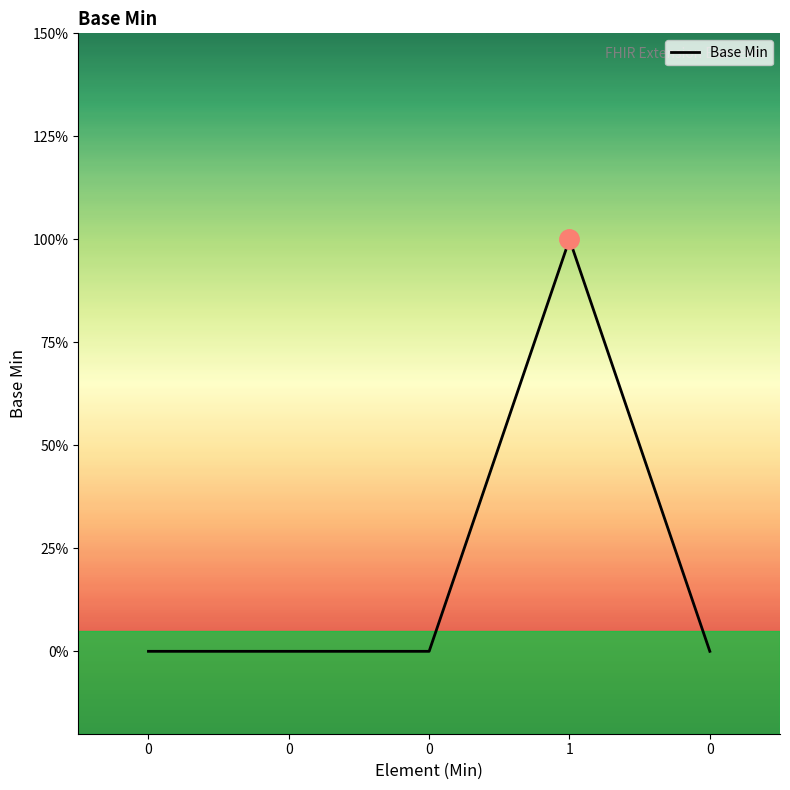

What is the difference between the values at 0 and 1?

1